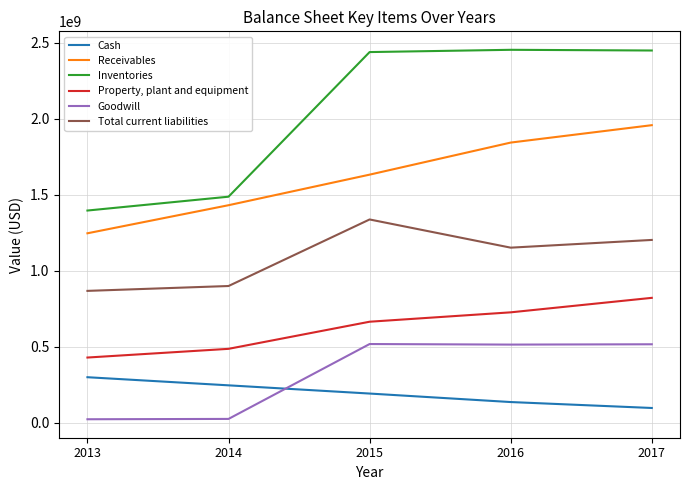

What value does the Inventories series have at 2013, to the nearest 50?

1397000000